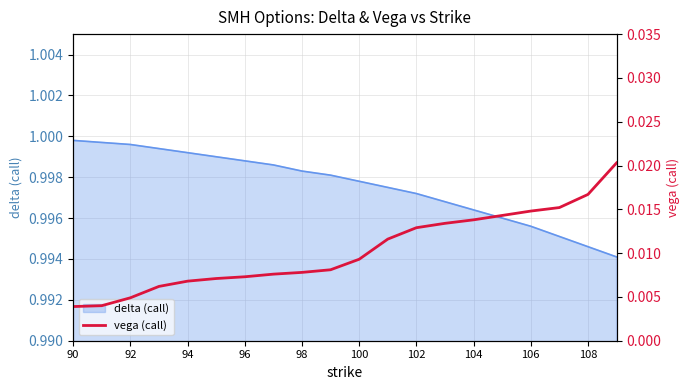

Count the values in the range 0 to 1.

20